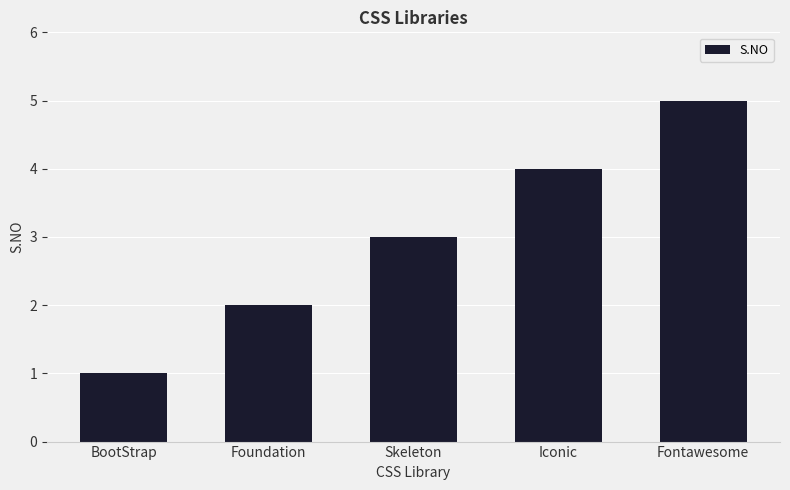

What is the ratio of the value at Fontawesome to the value at BootStrap?

5.0